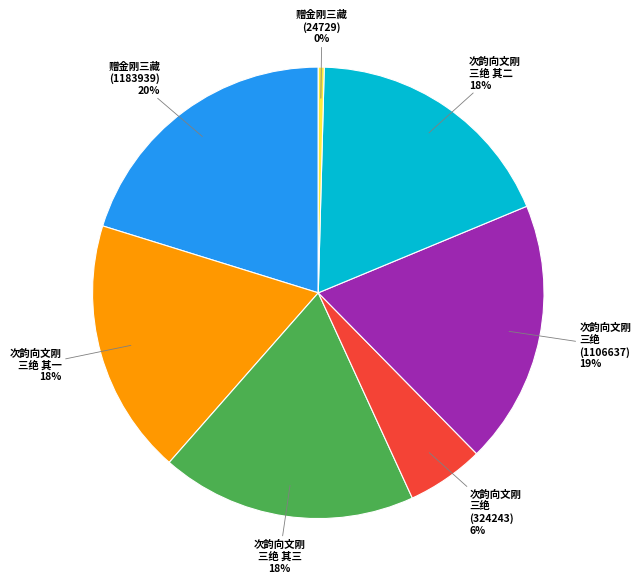

What is the largest slice in the pie chart?

赠金刚三藏 (1183939)